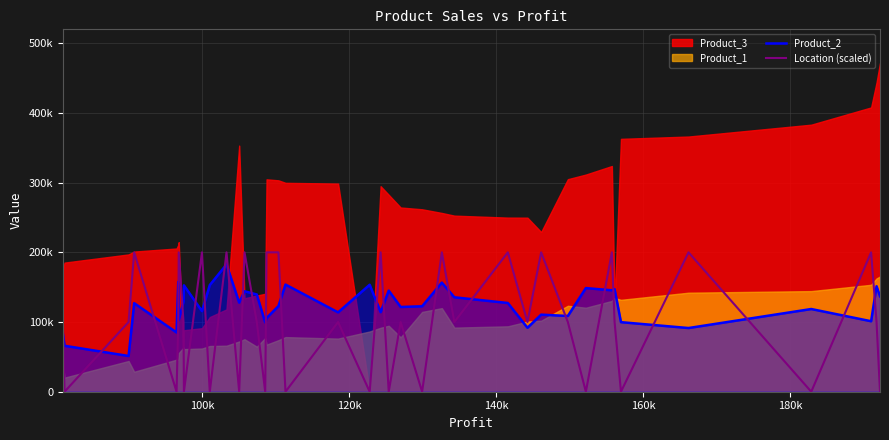

What is the average value of the Product_2 series?

123536.9